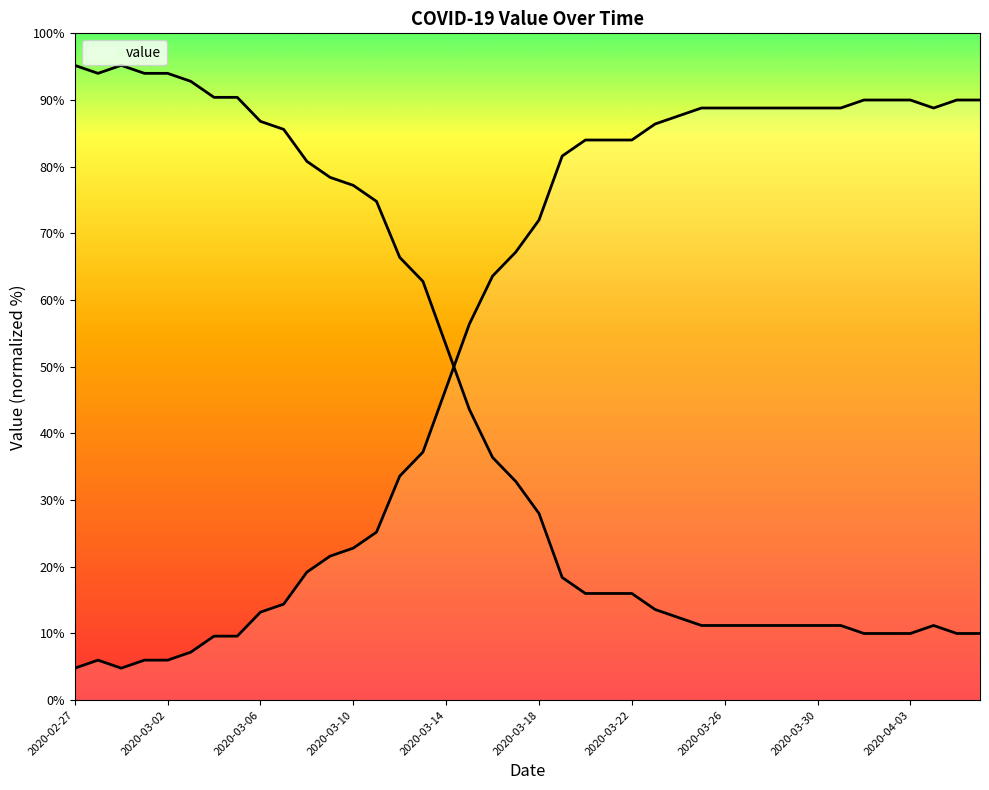

What is the label of the 32nd point from the left?

2020-03-29